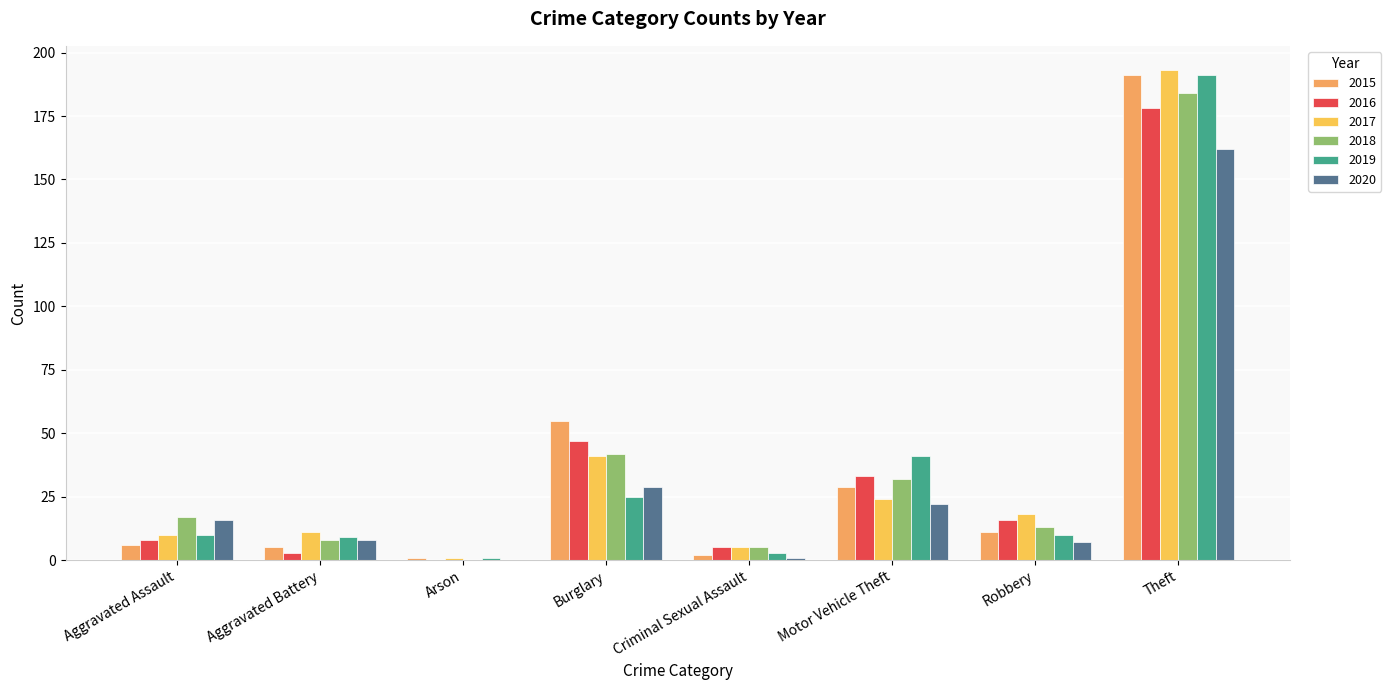

At which label does 2018 first exceed 17?

Burglary